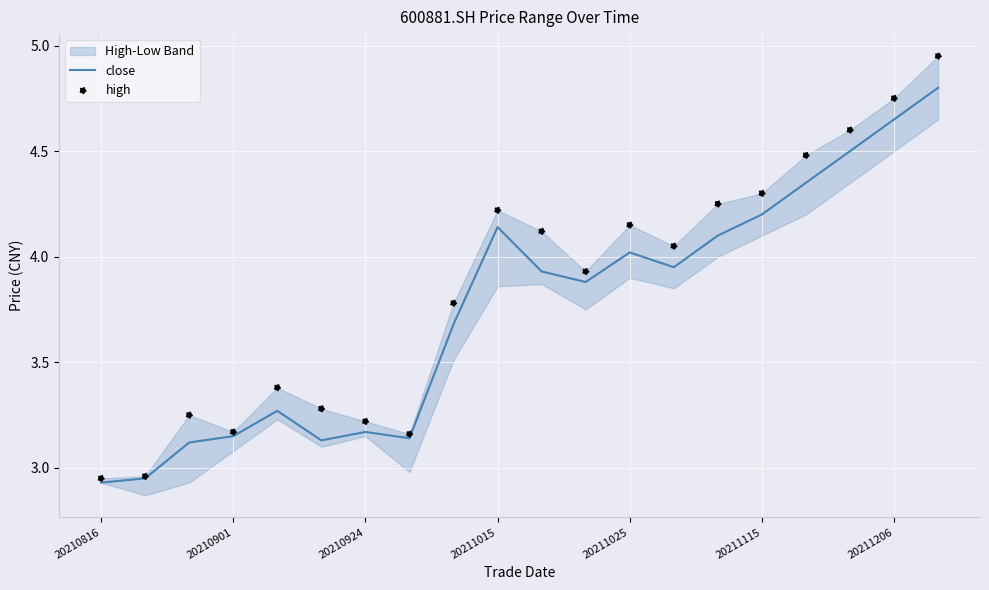

At how many categories does at least one series exceed 4?

10